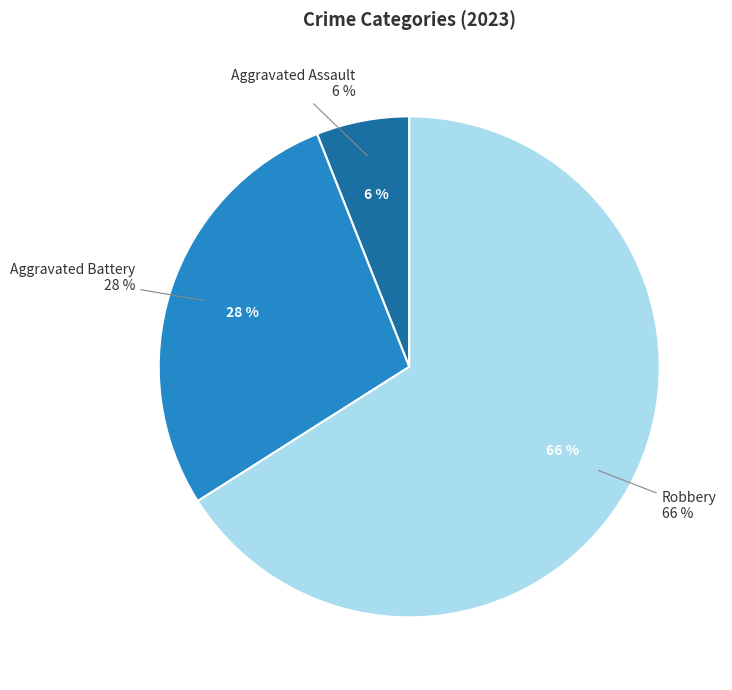

Which category has the biggest portion of the pie?

Robbery